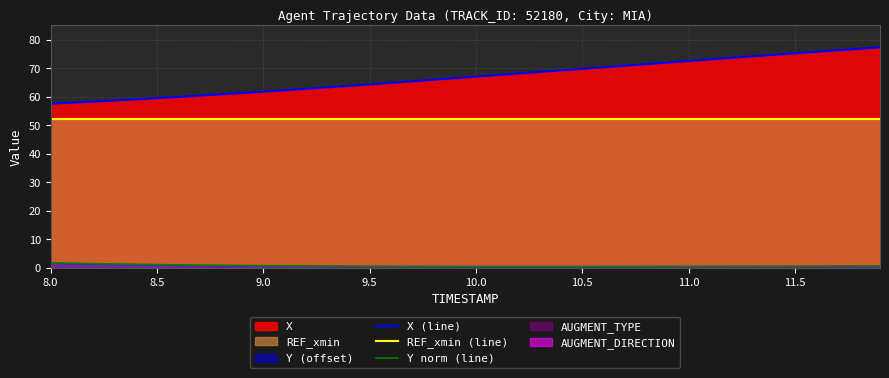

At how many categories does at least one series exceed 55?

40